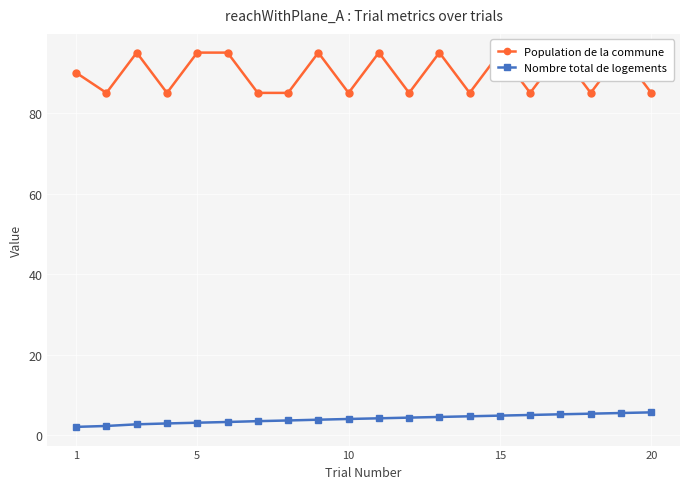

Which category has the lowest value in the Nombre total de logements series?

1